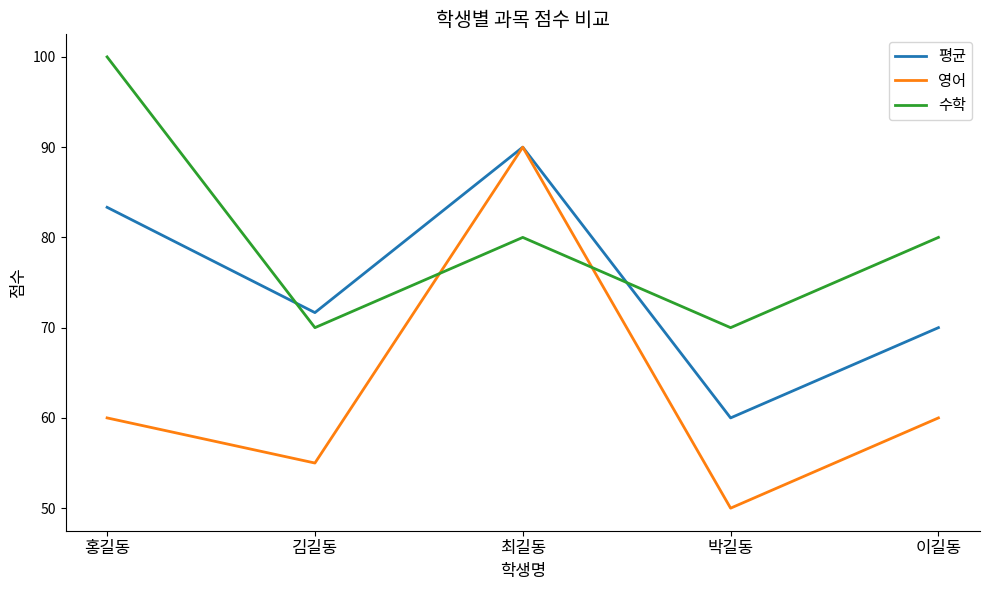

What is the approximate value of 수학 at 김길동?

70.0